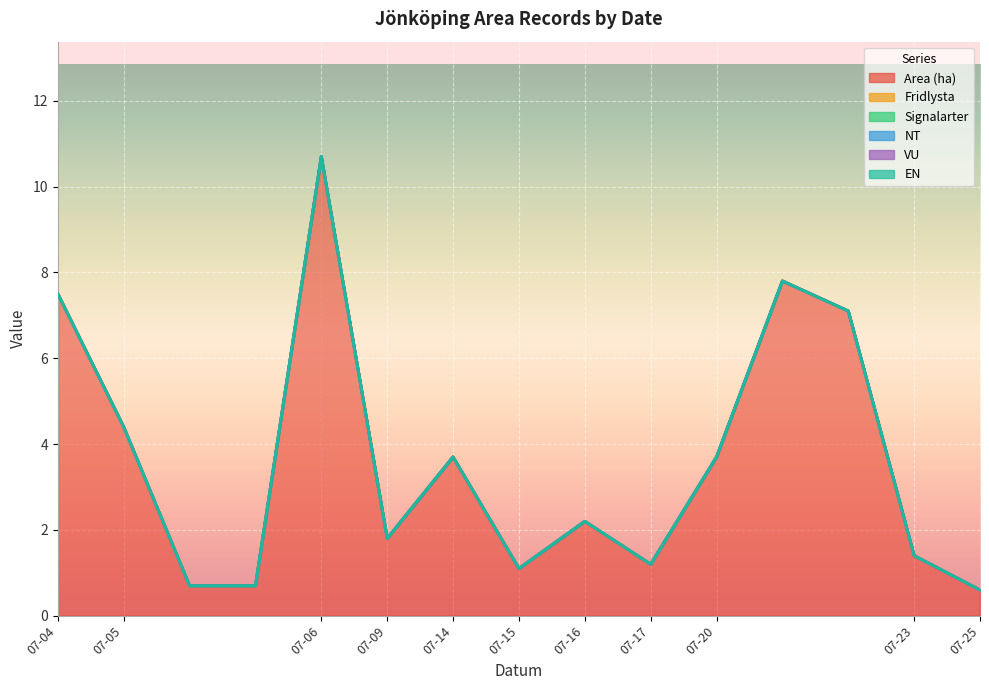

The VU series shows 0.0 at 2023-07-20. True or false?

True